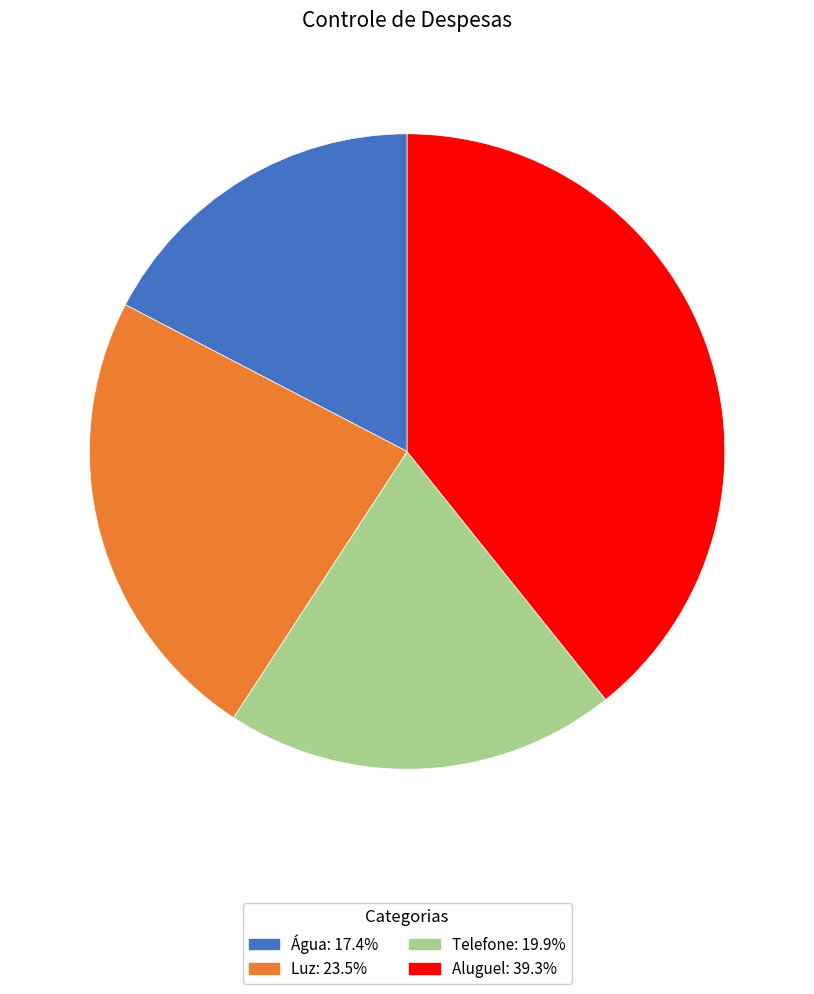

Is there any slice that represents more than half of the pie?

No